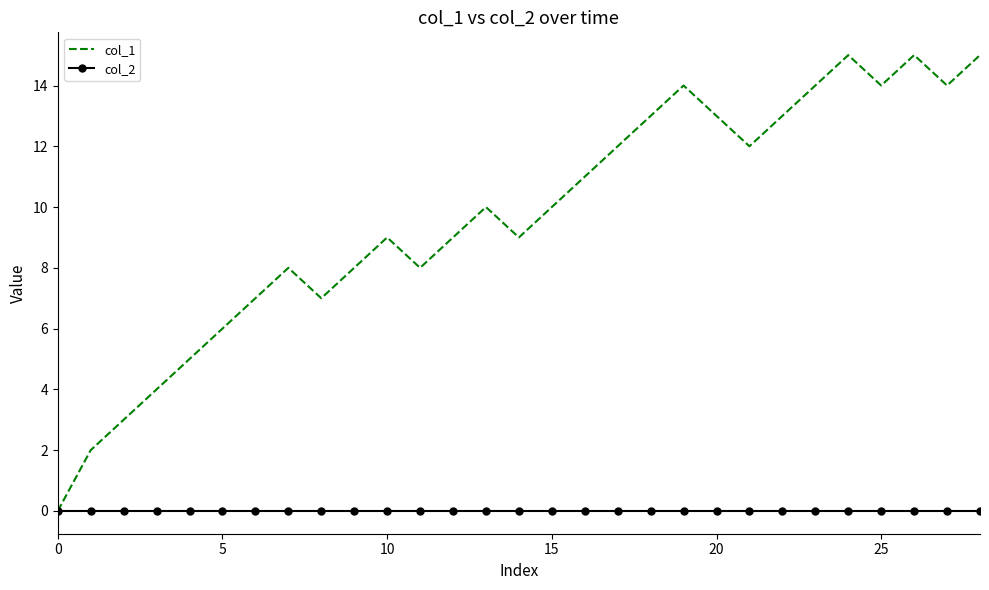

Which series has the largest range (max minus min)?

col_1